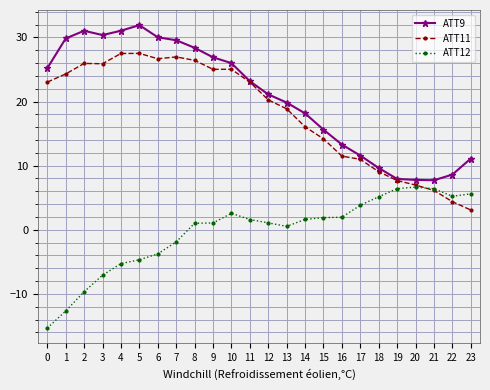

How many values in the ATT9 series are below 23?

12